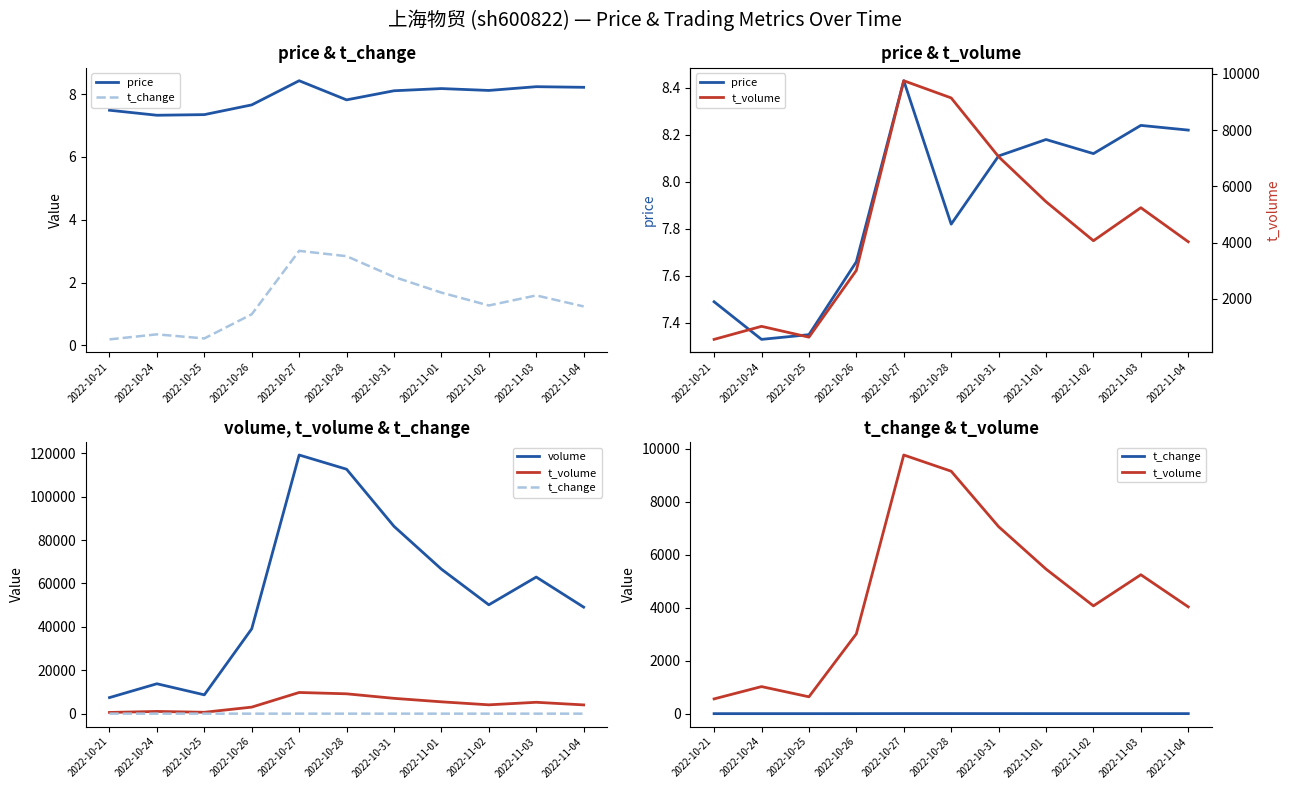

The t_change series shows 0.4 at 2022-11-04. True or false?

False